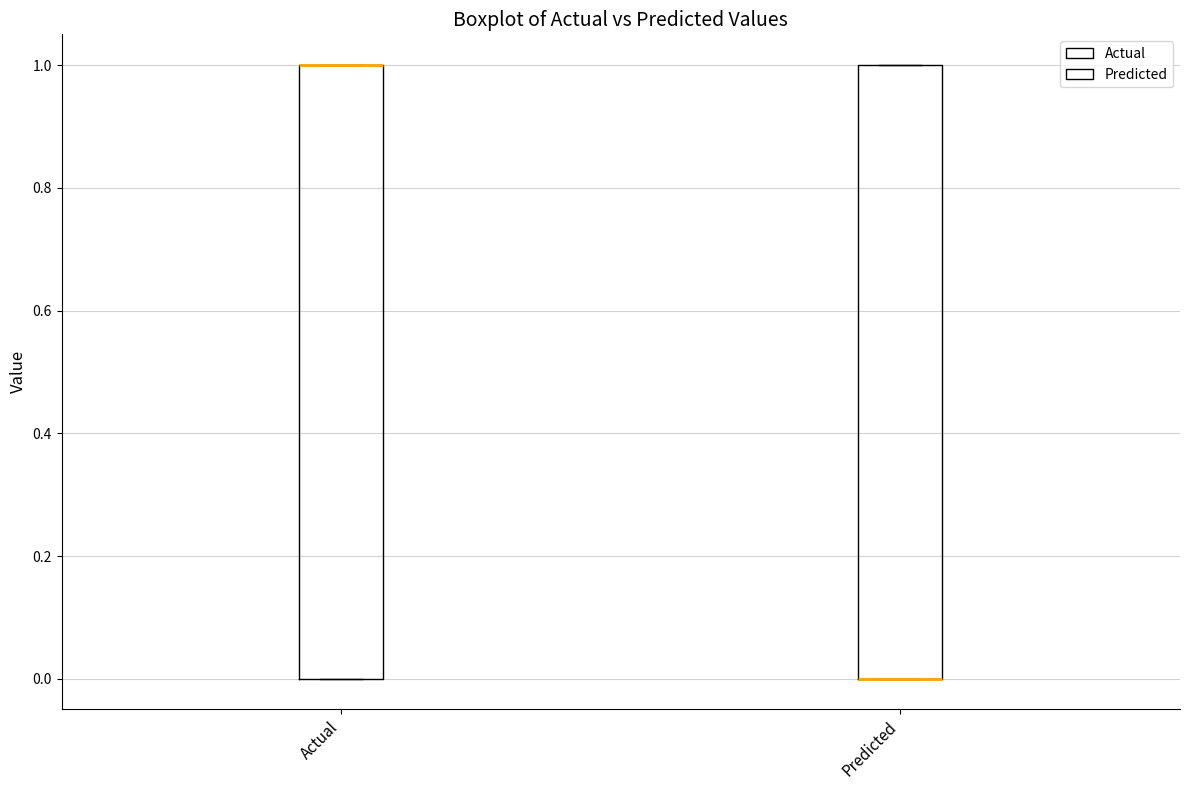

Reading left to right, transcribe this box plot: for each box, give where its median line is, the range the box spans, and where its two whiskers end, as read against the y-axis. The values are not printed on the chart, so give them approximately, as read against the axis.

Actual: median 1 (drawn on the box's upper edge), box 0 to 1, whiskers 0 to 1
Predicted: median 0 (drawn on the box's lower edge), box 0 to 1, whiskers 0 to 1